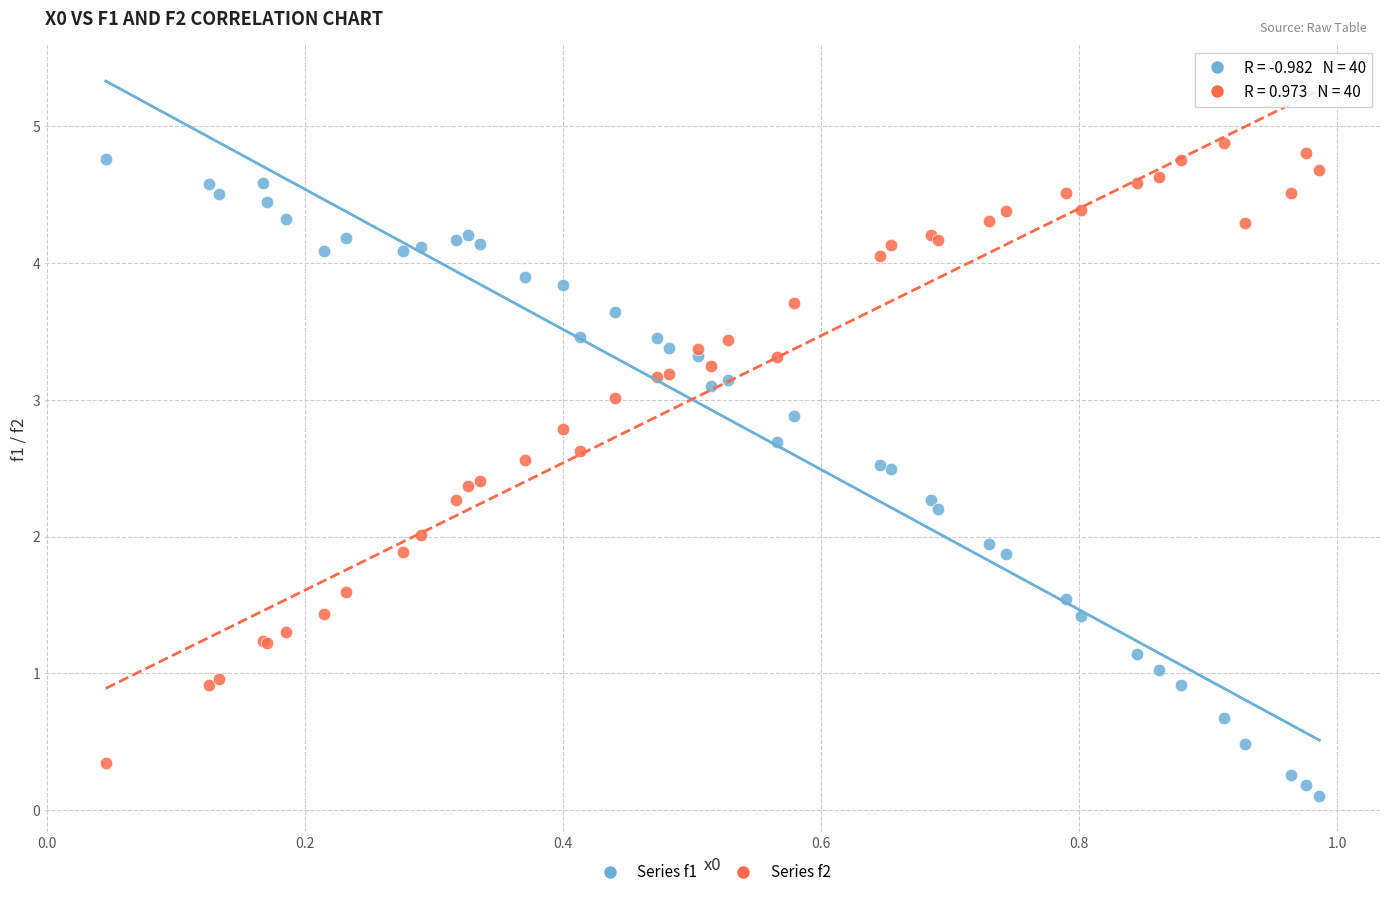

Which series reaches the minimum Y coordinate?

Series f1